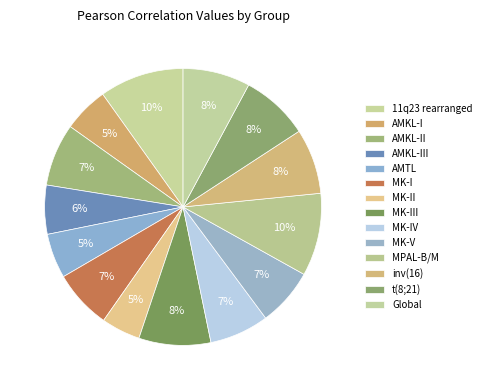

Count the number of slices in the pie.

14